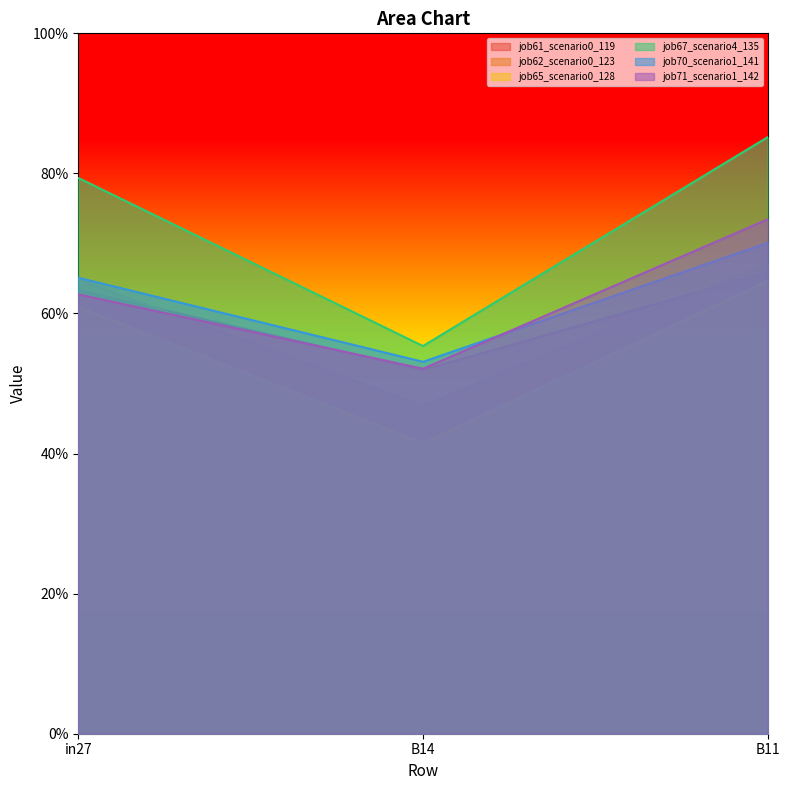

True or false: job65_scenario0_128 has a value of 0.1 at in27.

False